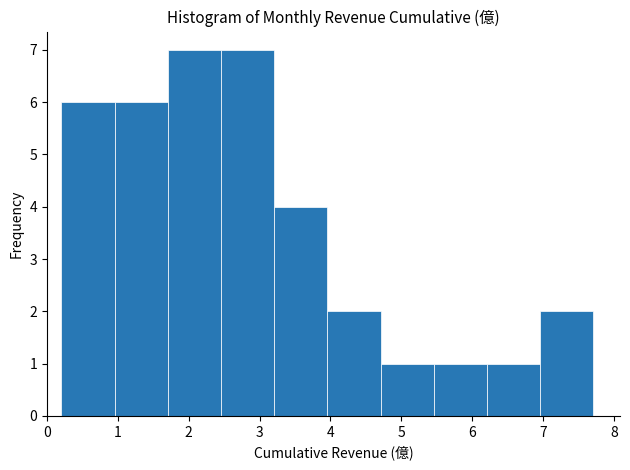

Reading left to right, list every bar in this chart as the range it spans on the x-axis followed by its height. Neither the bar edges nor the heights are printed on the chart, so give them approximately, as read against the axes.

0.2 to 1.0: 6
1.0 to 1.7: 6
1.7 to 2.5: 7
2.5 to 3.2: 7
3.2 to 4.0: 4
4.0 to 4.7: 2
4.7 to 5.5: 1
5.5 to 6.2: 1
6.2 to 7.0: 1
7.0 to 7.7: 2